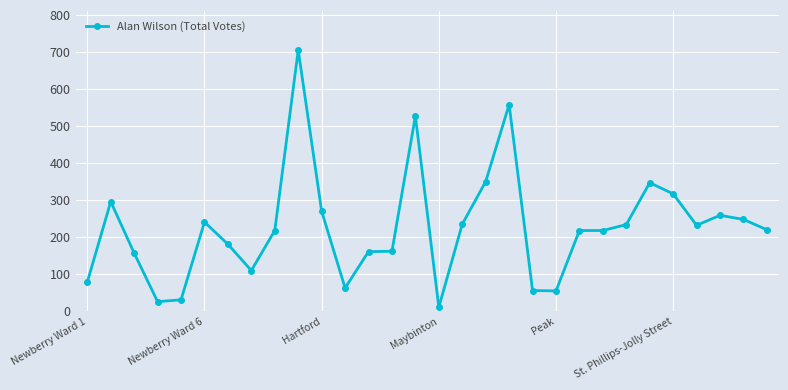

What is the value of the 2nd point from the left?

296